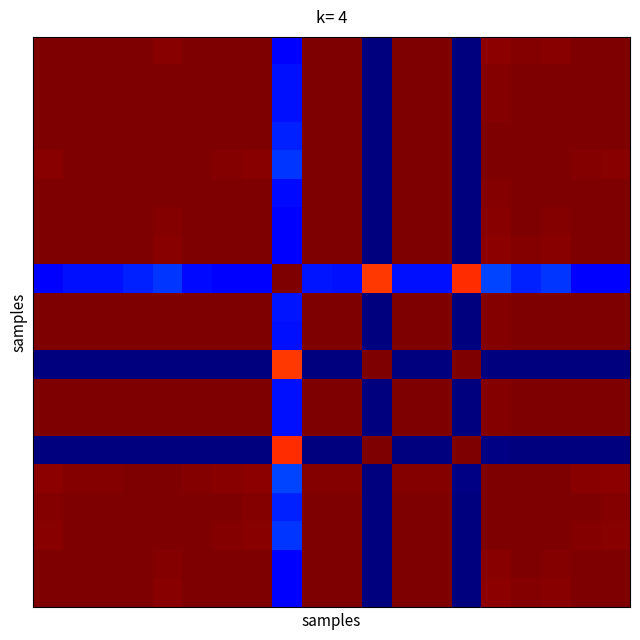

Reading right to left, what are all the values shown in this chart?

row_0: 1.0	1.0	1.0	1.0	1.0	-1.0	1.0	1.0	-1.0	1.0	1.0	-0.8	1.0	1.0	1.0	1.0	1.0	1.0	1.0	1.0
row_1: 1.0	1.0	1.0	1.0	1.0	-1.0	1.0	1.0	-1.0	1.0	1.0	-0.7	1.0	1.0	1.0	1.0	1.0	1.0	1.0	1.0
row_2: 1.0	1.0	1.0	1.0	1.0	-1.0	1.0	1.0	-1.0	1.0	1.0	-0.7	1.0	1.0	1.0	1.0	1.0	1.0	1.0	1.0
row_3: 1.0	1.0	1.0	1.0	1.0	-1.0	1.0	1.0	-1.0	1.0	1.0	-0.7	1.0	1.0	1.0	1.0	1.0	1.0	1.0	1.0
row_4: 1.0	1.0	1.0	1.0	1.0	-1.0	1.0	1.0	-1.0	1.0	1.0	-0.6	1.0	1.0	1.0	1.0	1.0	1.0	1.0	1.0
row_5: 1.0	1.0	1.0	1.0	1.0	-1.0	1.0	1.0	-1.0	1.0	1.0	-0.7	1.0	1.0	1.0	1.0	1.0	1.0	1.0	1.0
row_6: 1.0	1.0	1.0	1.0	1.0	-1.0	1.0	1.0	-1.0	1.0	1.0	-0.8	1.0	1.0	1.0	1.0	1.0	1.0	1.0	1.0
row_7: 1.0	1.0	1.0	1.0	1.0	-1.0	1.0	1.0	-1.0	1.0	1.0	-0.8	1.0	1.0	1.0	1.0	1.0	1.0	1.0	1.0
row_8: -0.8	-0.8	-0.6	-0.7	-0.6	0.7	-0.7	-0.7	0.7	-0.7	-0.7	1.0	-0.8	-0.8	-0.7	-0.6	-0.7	-0.7	-0.7	-0.8
row_9: 1.0	1.0	1.0	1.0	1.0	-1.0	1.0	1.0	-1.0	1.0	1.0	-0.7	1.0	1.0	1.0	1.0	1.0	1.0	1.0	1.0
row_10: 1.0	1.0	1.0	1.0	1.0	-1.0	1.0	1.0	-1.0	1.0	1.0	-0.7	1.0	1.0	1.0	1.0	1.0	1.0	1.0	1.0
row_11: -1.0	-1.0	-1.0	-1.0	-1.0	1.0	-1.0	-1.0	1.0	-1.0	-1.0	0.7	-1.0	-1.0	-1.0	-1.0	-1.0	-1.0	-1.0	-1.0
row_12: 1.0	1.0	1.0	1.0	1.0	-1.0	1.0	1.0	-1.0	1.0	1.0	-0.7	1.0	1.0	1.0	1.0	1.0	1.0	1.0	1.0
row_13: 1.0	1.0	1.0	1.0	1.0	-1.0	1.0	1.0	-1.0	1.0	1.0	-0.7	1.0	1.0	1.0	1.0	1.0	1.0	1.0	1.0
row_14: -1.0	-1.0	-1.0	-1.0	-1.0	1.0	-1.0	-1.0	1.0	-1.0	-1.0	0.7	-1.0	-1.0	-1.0	-1.0	-1.0	-1.0	-1.0	-1.0
row_15: 1.0	1.0	1.0	1.0	1.0	-1.0	1.0	1.0	-1.0	1.0	1.0	-0.6	1.0	1.0	1.0	1.0	1.0	1.0	1.0	1.0
row_16: 1.0	1.0	1.0	1.0	1.0	-1.0	1.0	1.0	-1.0	1.0	1.0	-0.7	1.0	1.0	1.0	1.0	1.0	1.0	1.0	1.0
row_17: 1.0	1.0	1.0	1.0	1.0	-1.0	1.0	1.0	-1.0	1.0	1.0	-0.6	1.0	1.0	1.0	1.0	1.0	1.0	1.0	1.0
row_18: 1.0	1.0	1.0	1.0	1.0	-1.0	1.0	1.0	-1.0	1.0	1.0	-0.8	1.0	1.0	1.0	1.0	1.0	1.0	1.0	1.0
row_19: 1.0	1.0	1.0	1.0	1.0	-1.0	1.0	1.0	-1.0	1.0	1.0	-0.8	1.0	1.0	1.0	1.0	1.0	1.0	1.0	1.0